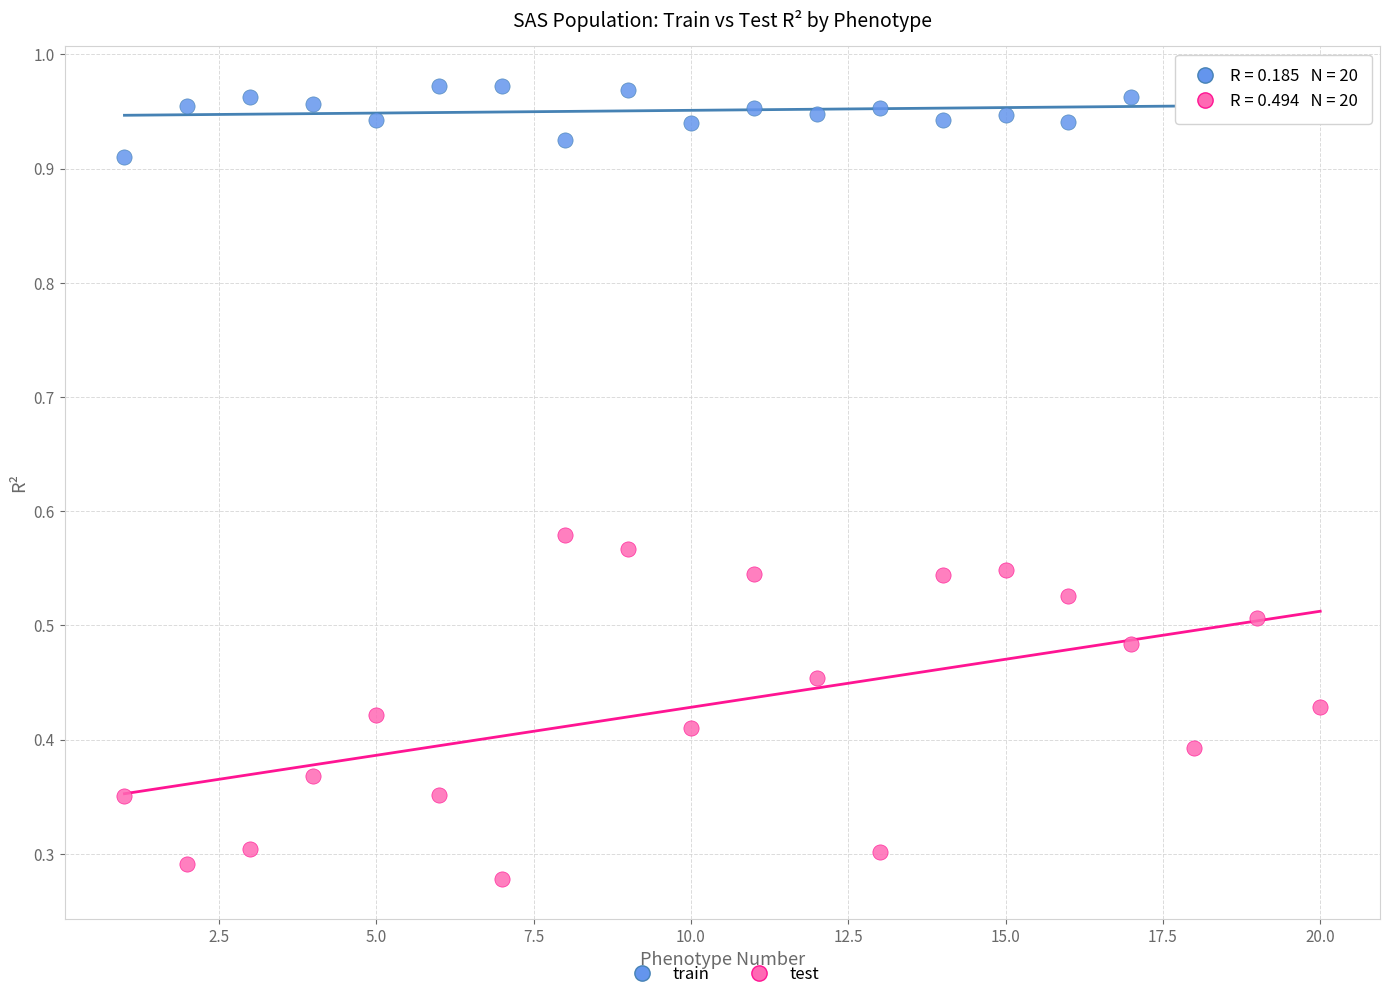

Which series reaches the minimum Y coordinate?

test